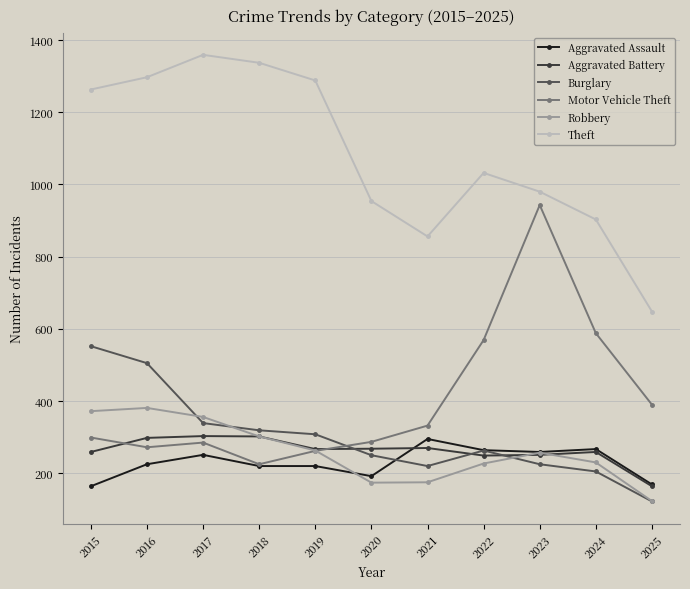

Which series ends up on top after the final intersection of Robbery and Aggravated Assault?

Aggravated Assault